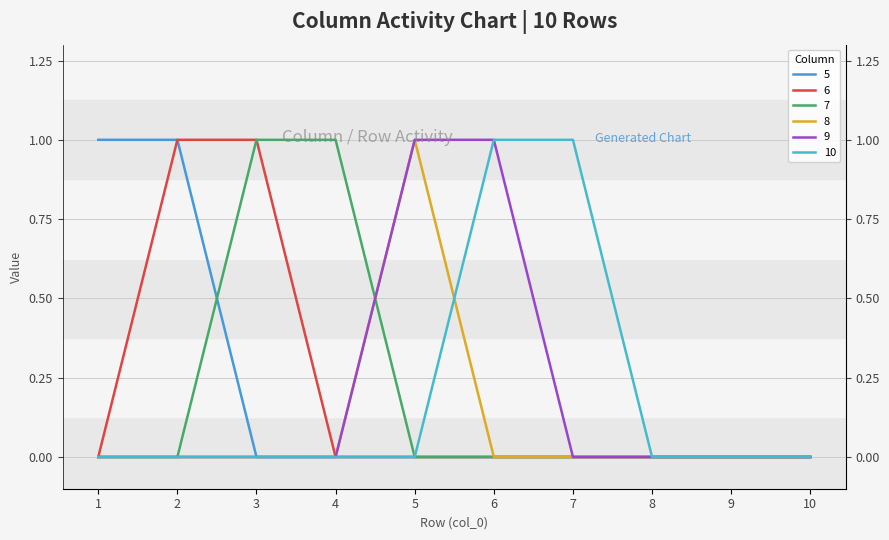

Where is the first local maximum for 8?

5